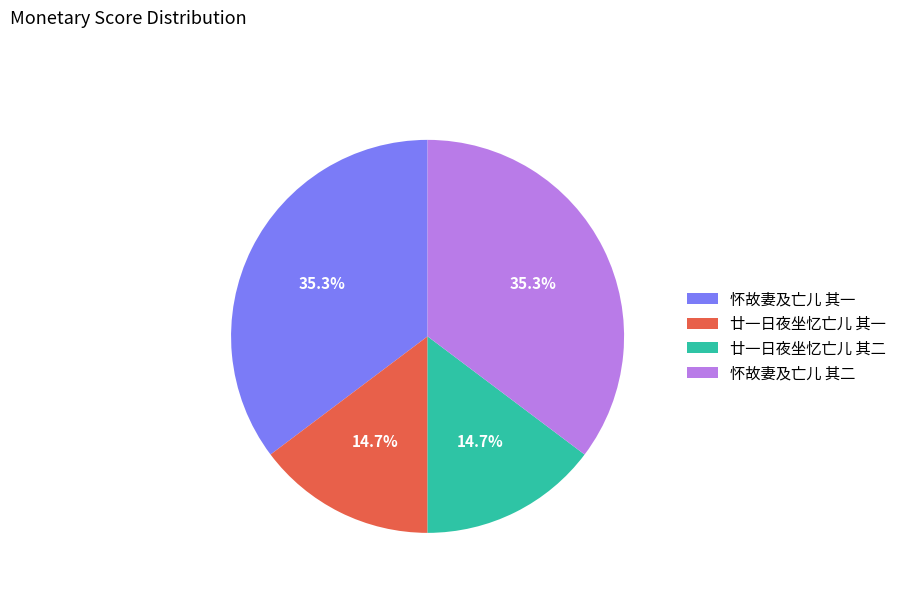

Does 怀故妻及亡儿 其一 represent more than half of the total?

No